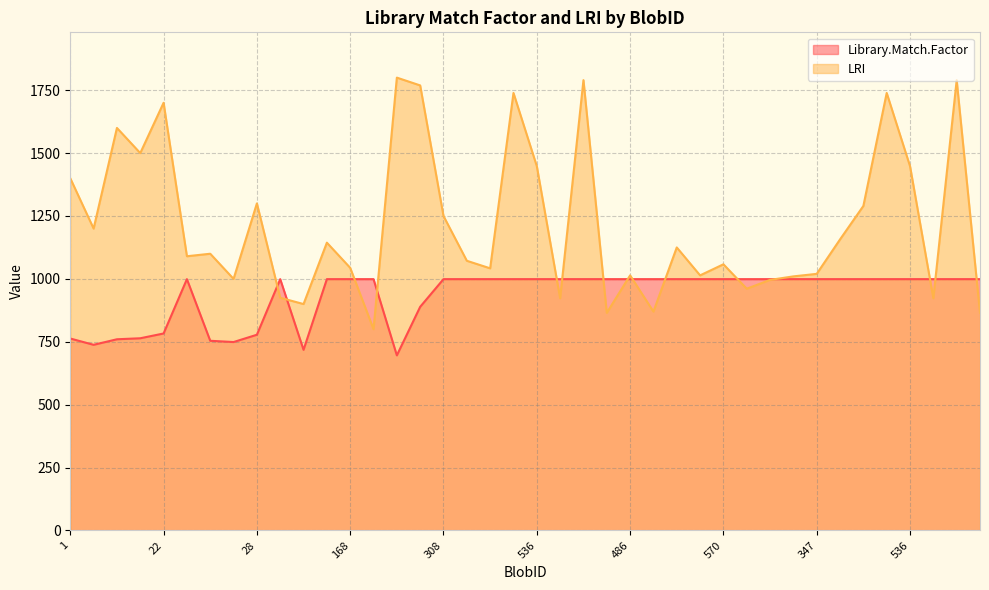

Reading left to right, transcribe all the data shown in this chart.

Library.Match.Factor: 1=763	4=738	10=760	13=764	22=783	23=999	26=754	27=749	28=778	84=999	89=718	139=999	168=999	169=999	171=696	232=889	308=999	364=999	413=999	516=999	536=999	583=999	628=999	633=999	486=999	537=999	621=999	393=999	570=999	619=999	20=999	262=999	347=999	5=999	498=999	516=999	536=999	583=999	628=999	633=999
LRI: 1=1400	4=1200	10=1600	13=1500	22=1700	23=1090	26=1100	27=1000	28=1300	84=925	89=900	139=1144	168=1044	169=800	171=1800	232=1769	308=1250	364=1072	413=1042	516=1739	536=1448	583=923	628=1790	633=865	486=1014	537=870	621=1125	393=1014	570=1058	619=961	20=996	262=1010	347=1020	5=1157	498=1290	516=1739	536=1448	583=923	628=1790	633=865